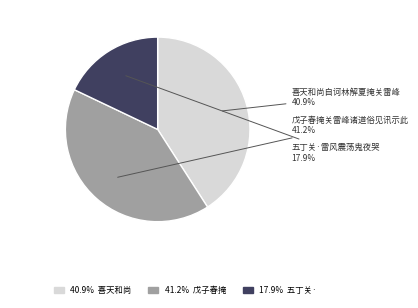

Does any single category account for the majority?

No